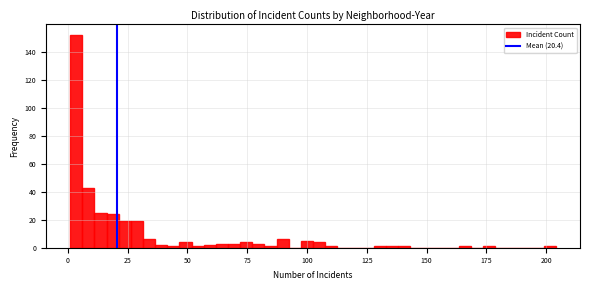

Read against the x-axis, roughly where is the centre of the tallest bar?

5